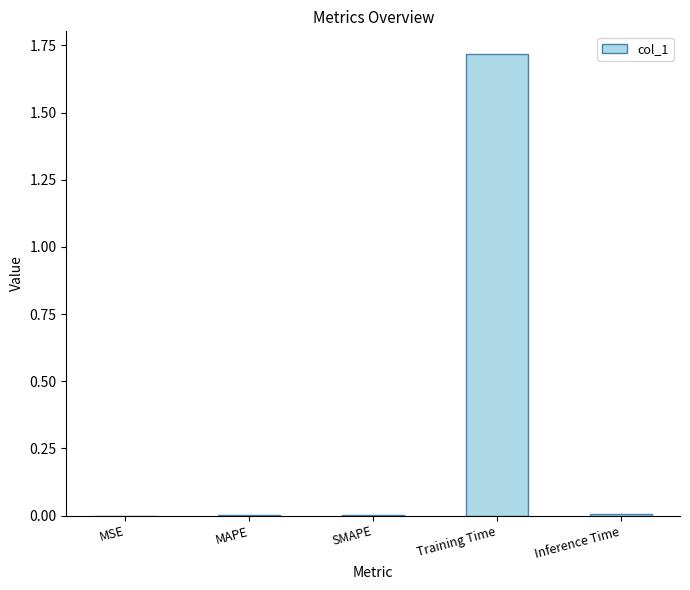

Read the value at Training Time.

1.7